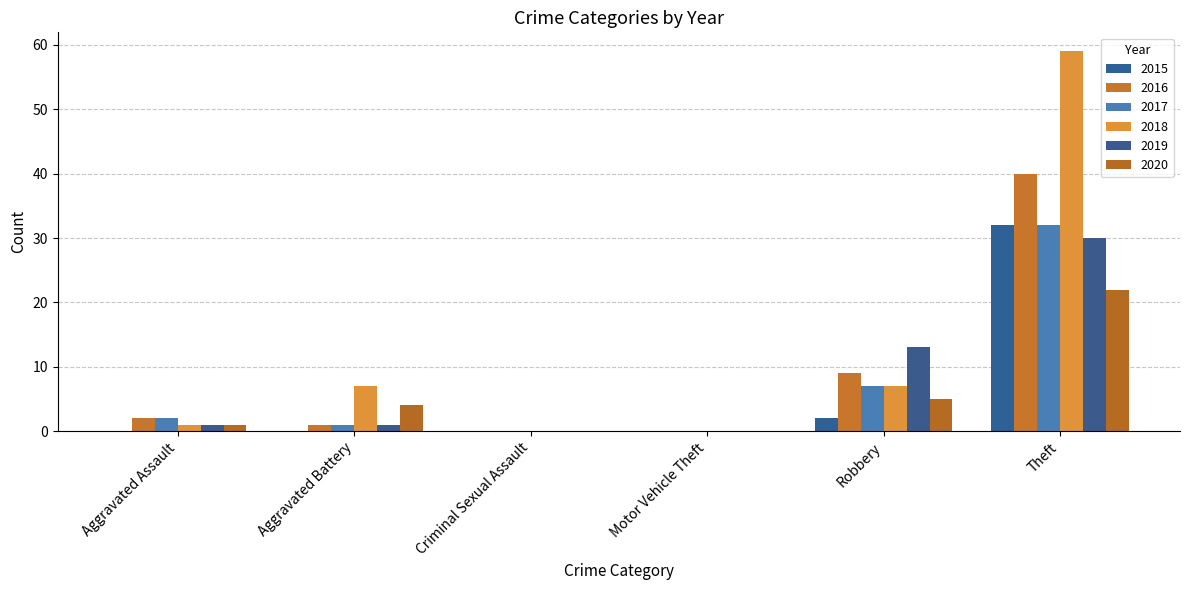

What is the maximum value shown in the chart?

59